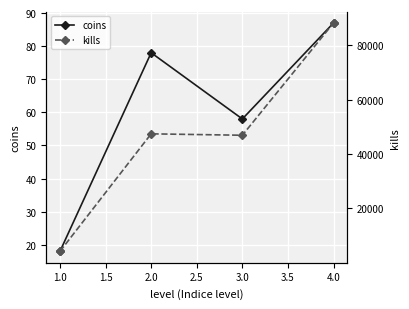

What are all the series names shown in the legend?

coins, kills